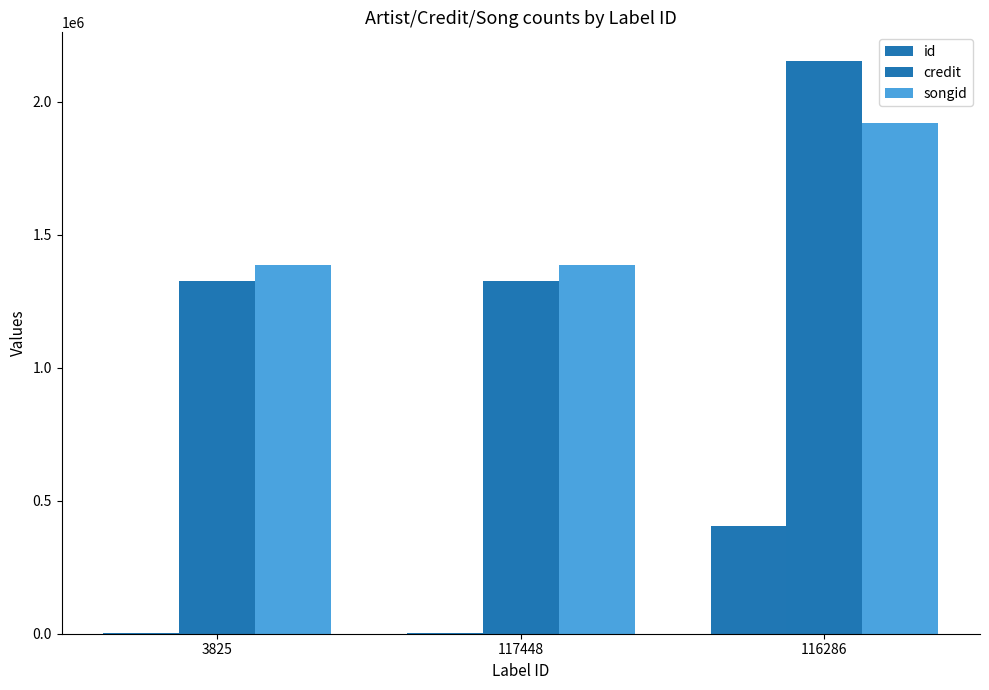

What is the label of the 2nd bar from the right?

117448